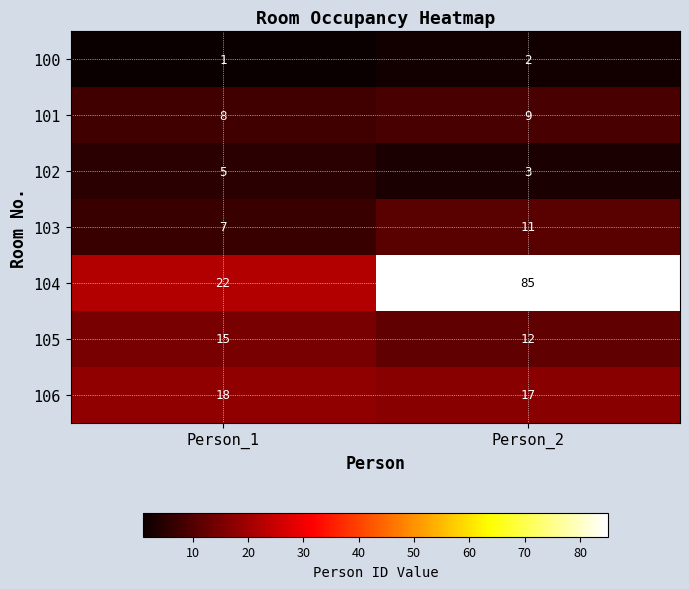

Reading left to right, list all the values displayed in this chart.

100: 1	2
101: 8	9
102: 5	3
103: 7	11
104: 22	85
105: 15	12
106: 18	17